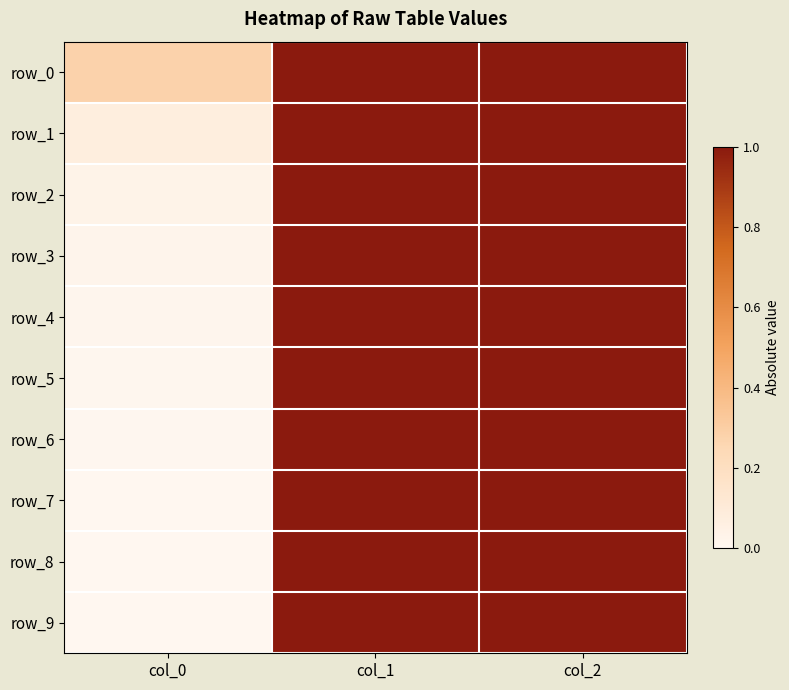

What value does the row_1 series have at col_2?

1.0